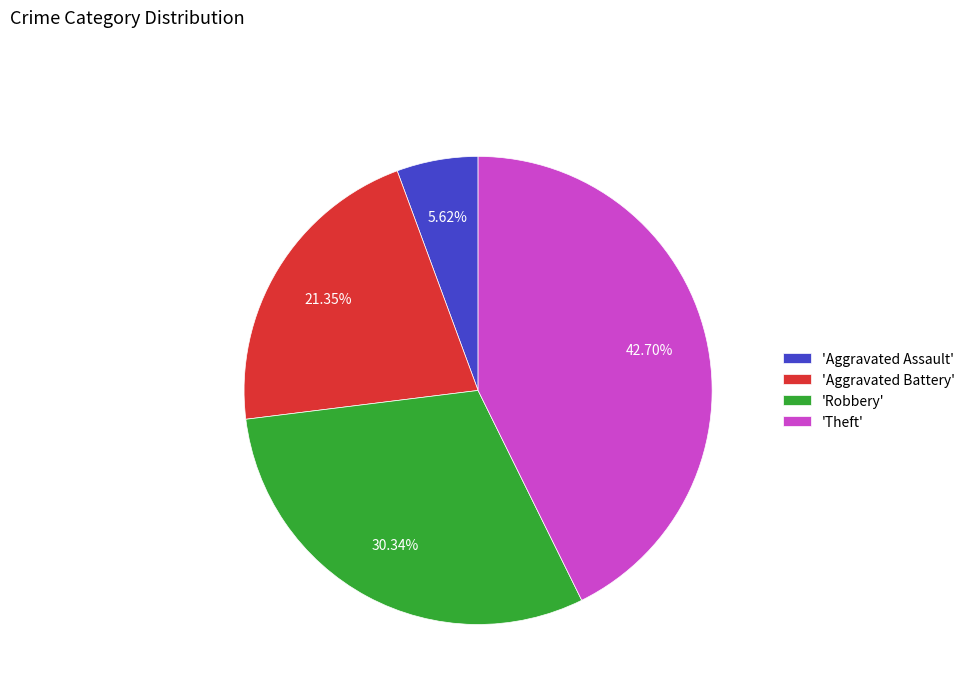

Rank the categories by value from highest to lowest.

'Theft', 'Robbery', 'Aggravated Battery', 'Aggravated Assault'